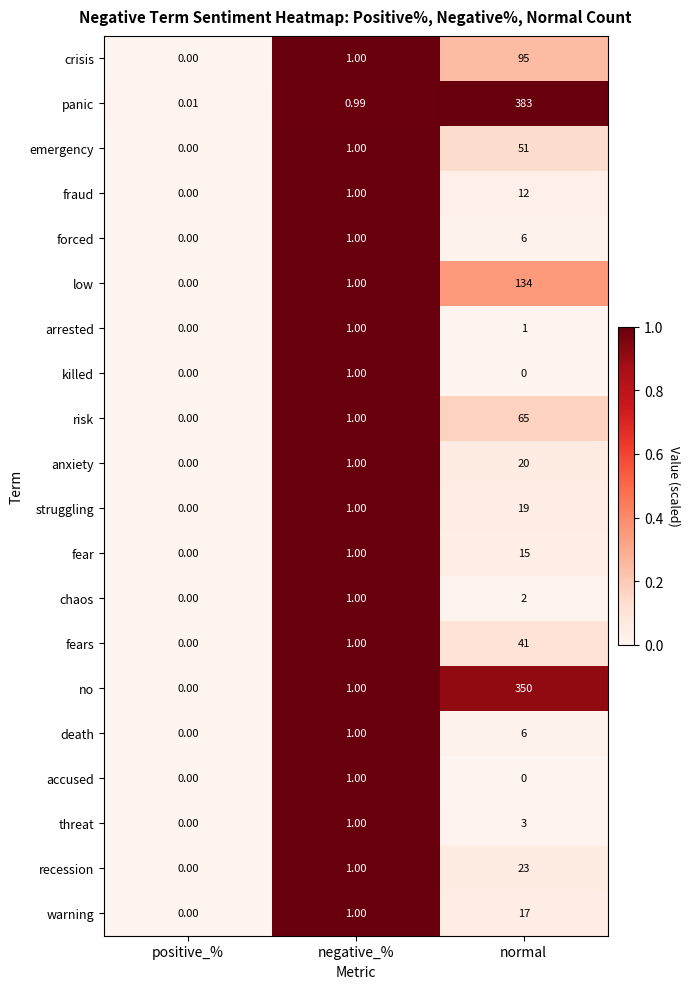

Which series has the largest total across all categories?

panic